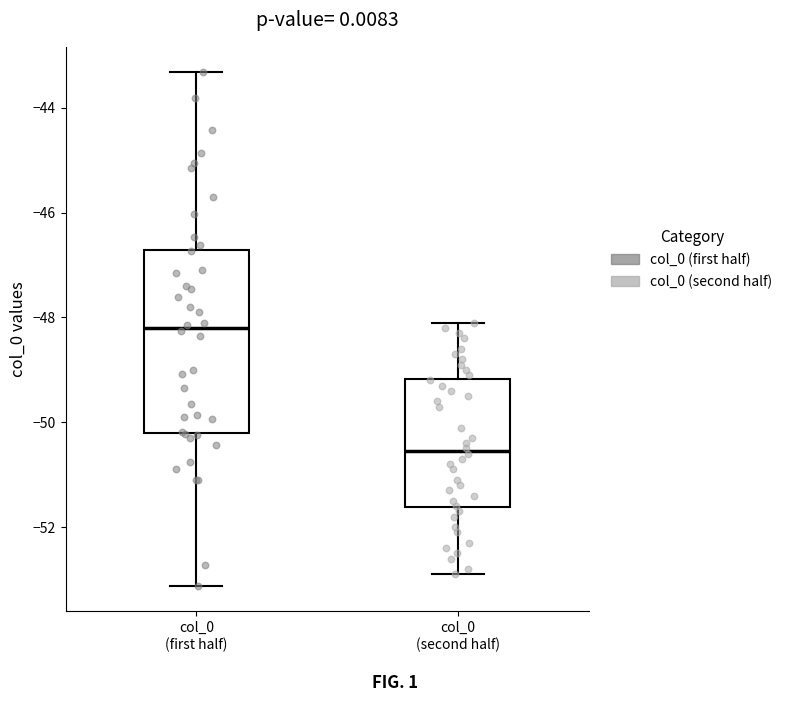

Where does the lower whisker of the box for col_0 (second half) end on the y-axis? The values are not printed on the chart, so give them approximately, as read against the axis.

-52.8